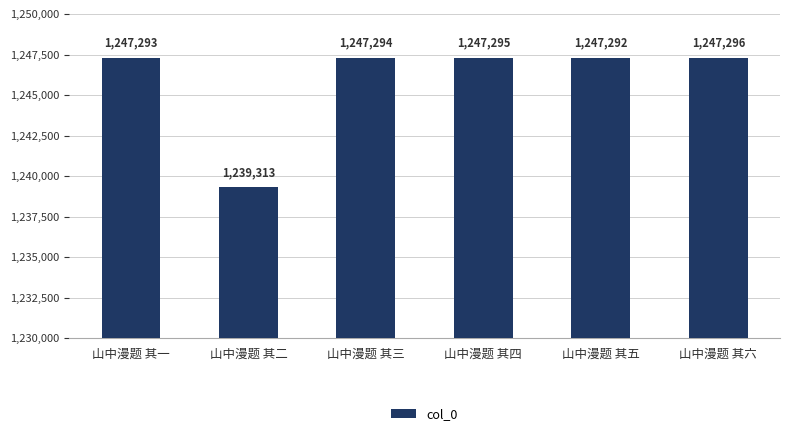

Rank the categories by value from highest to lowest.

山中漫题 其六, 山中漫题 其四, 山中漫题 其三, 山中漫题 其一, 山中漫题 其五, 山中漫题 其二